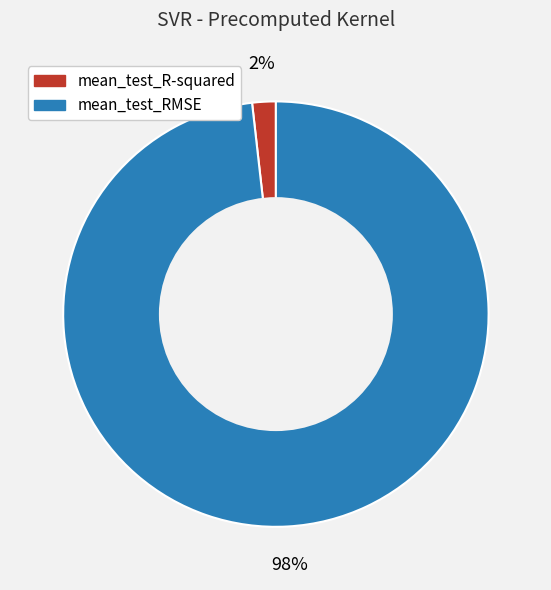

To the nearest percent, what is the average slice percentage?

50%